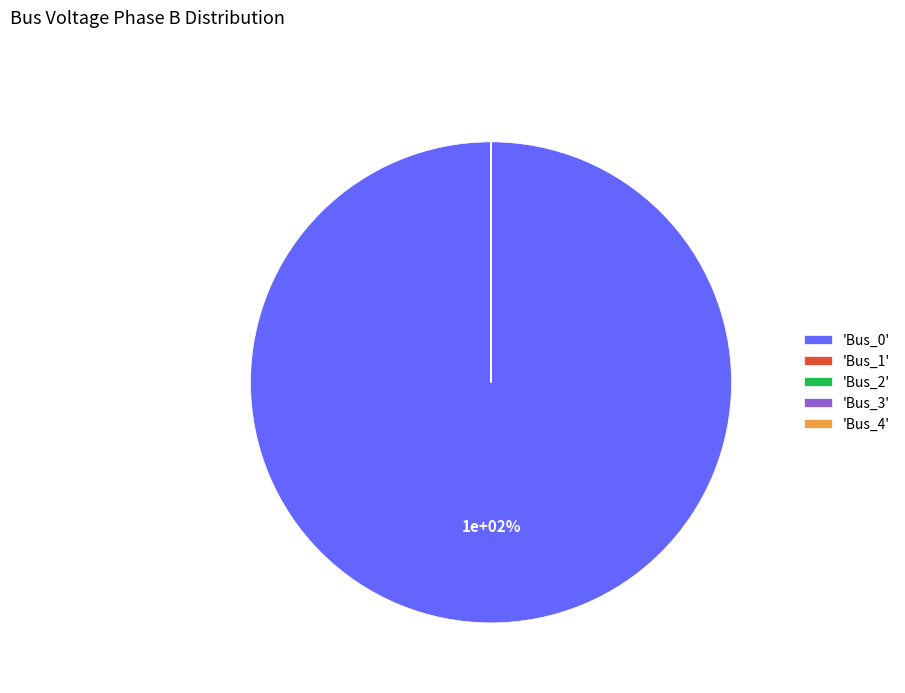

To the nearest percent, what is the difference between the largest and smallest slice percentages?

100%